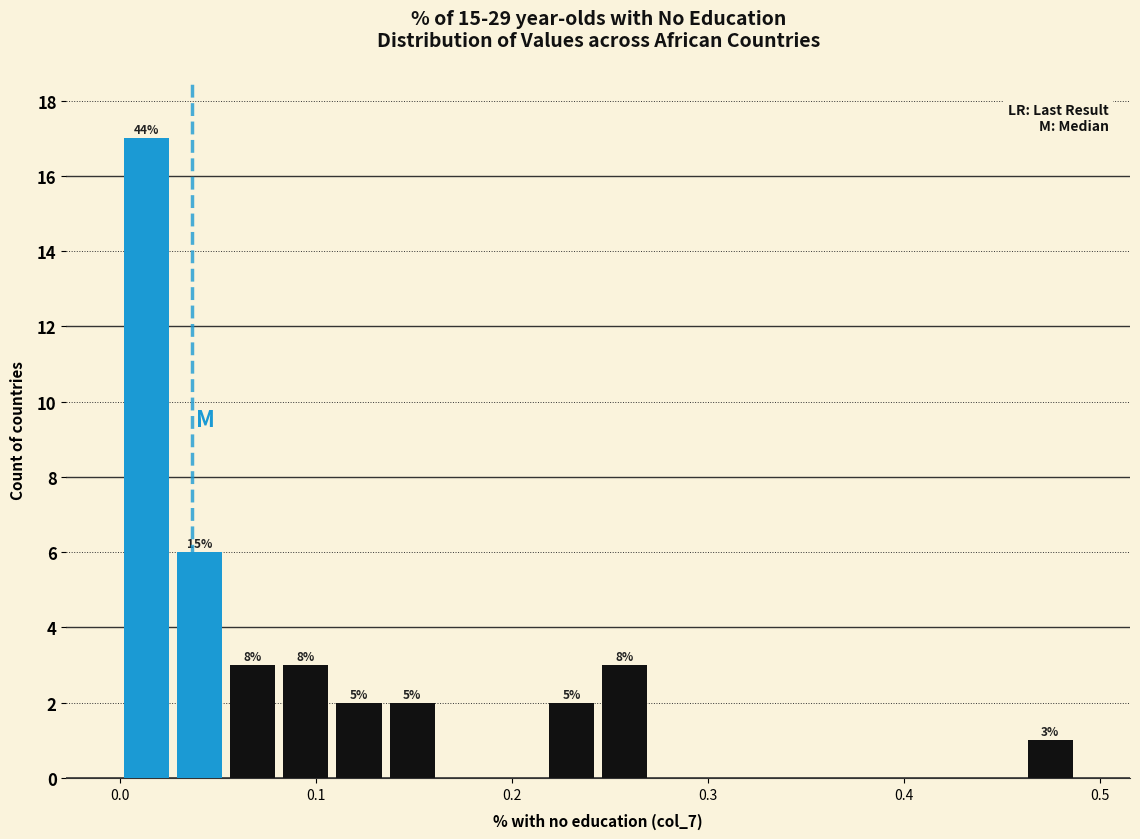

Around what value on the x-axis is the tallest bar? Give the approximate position of its centre, as read against the axis.

0.01